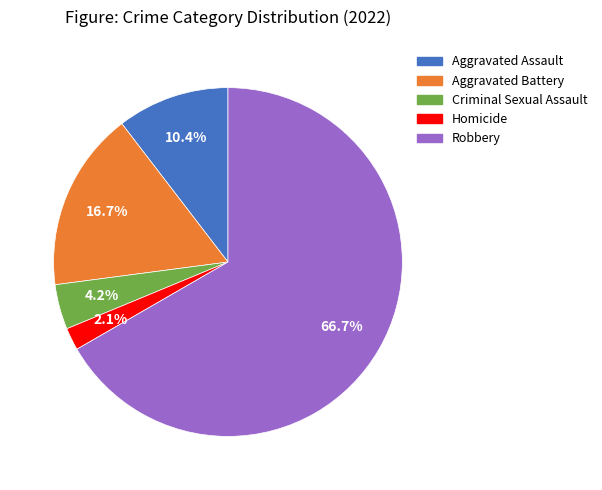

Rank the categories by value from lowest to highest.

Homicide, Criminal Sexual Assault, Aggravated Assault, Aggravated Battery, Robbery